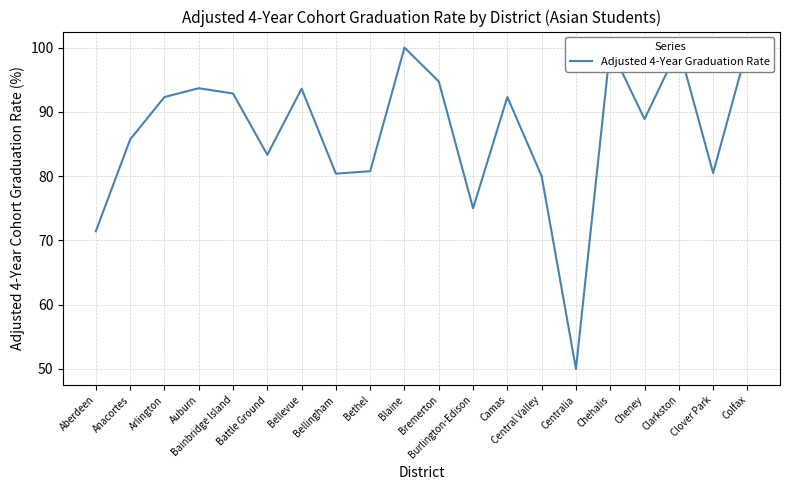

Reading left to right, what are all the values shown in this chart?

71.4	85.7	92.3	93.7	92.9	83.3	93.6	80.4	80.8	100.0	94.7	75.0	92.3	80.0	50.0	100.0	88.9	100.0	80.5	100.0